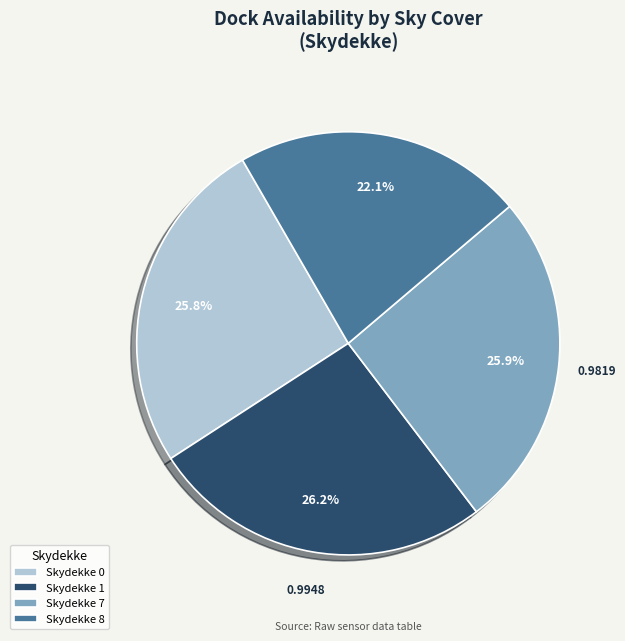

Do Skydekke 0 and Skydekke 7 together represent more than half of the pie?

Yes